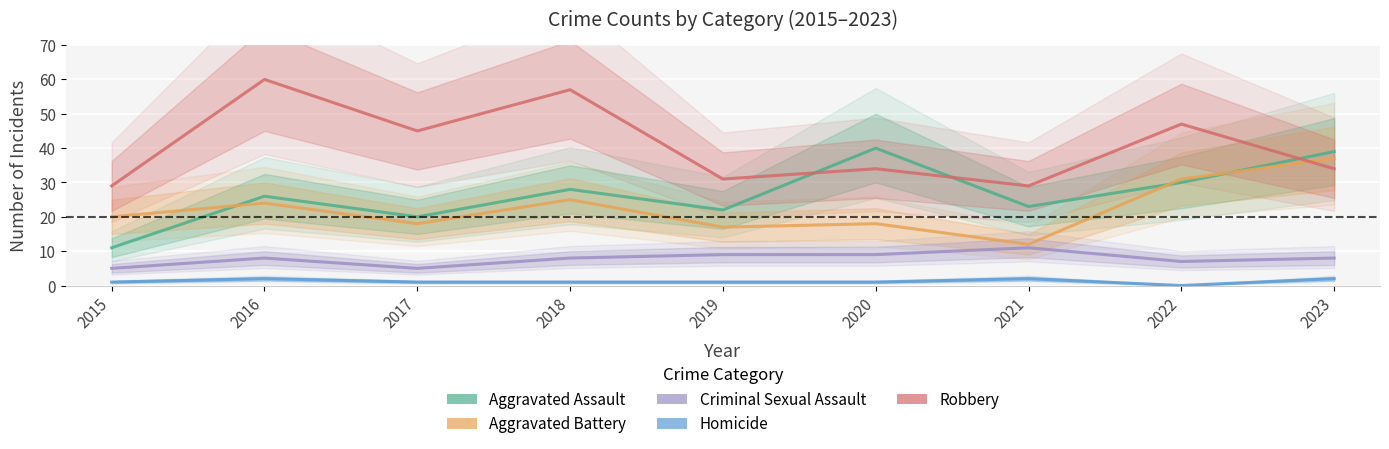

At how many categories does at least one series exceed 22?

9